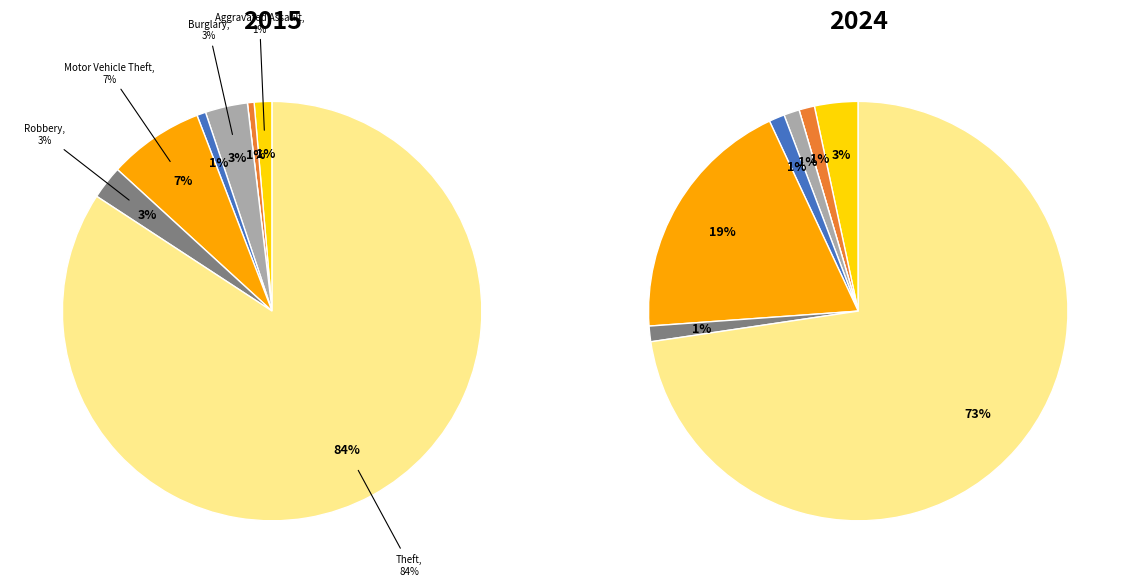

To the nearest percent, what portion does values_2024 represent?

1%